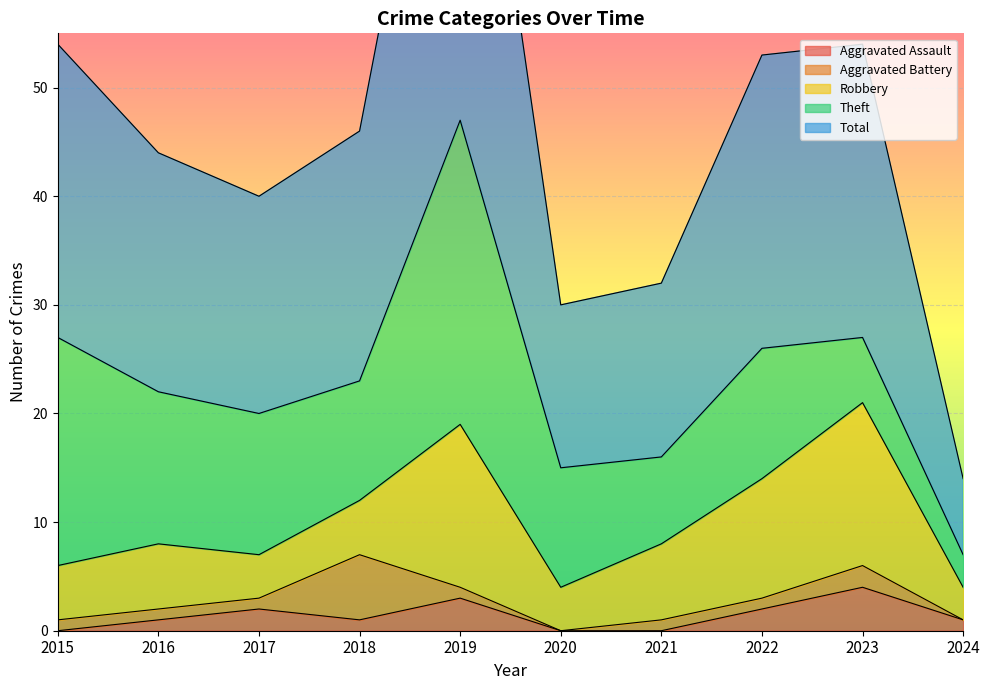

At which category is the sum across all series the highest?

2019